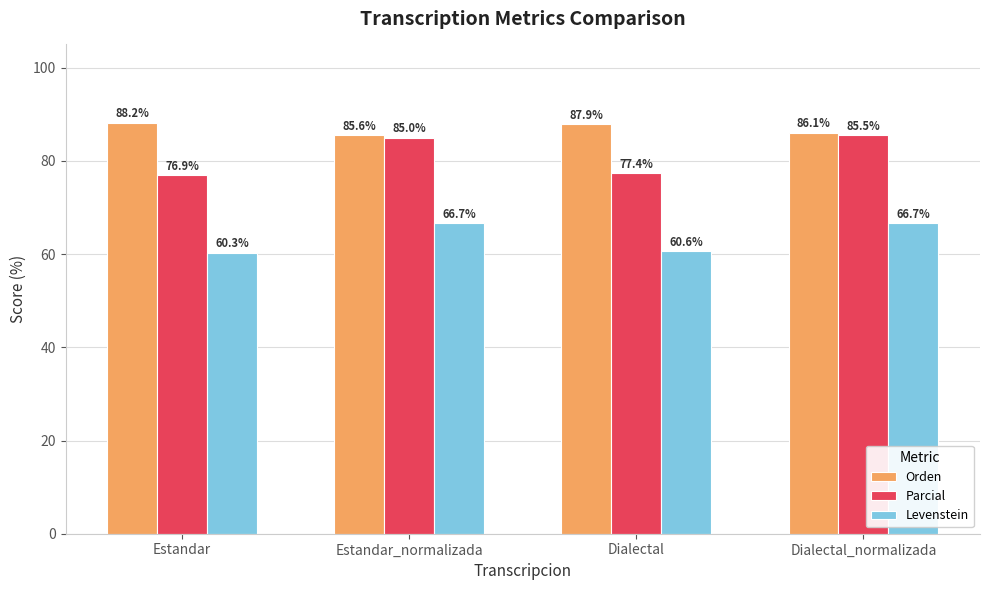

Which category has the lowest value in the Levenstein series?

Estandar